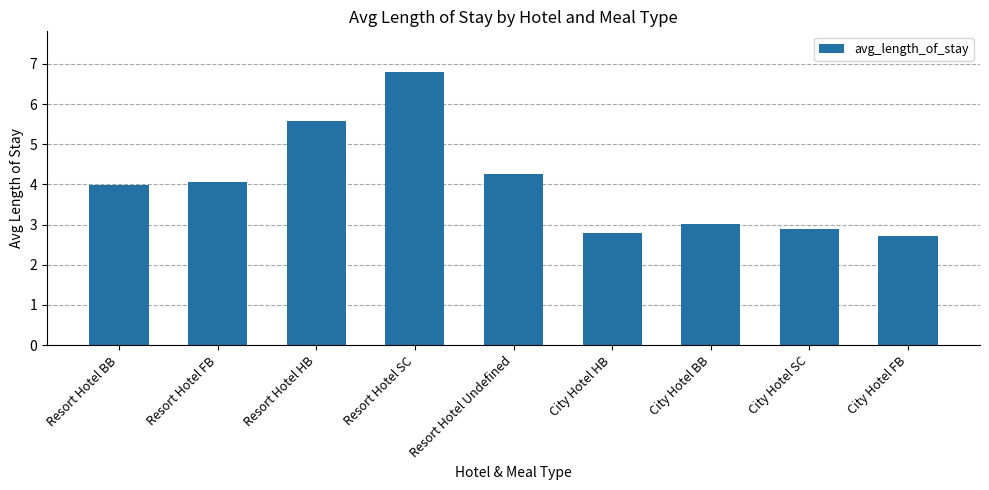

Which label corresponds to the largest value in the chart?

Resort Hotel SC